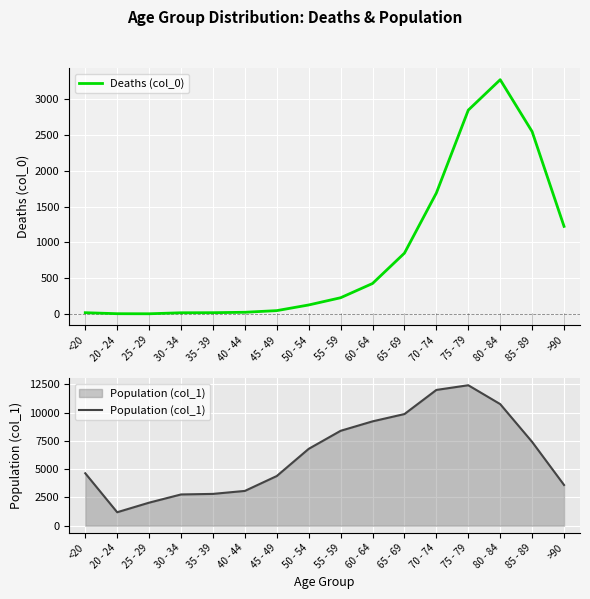

The value of Population (col_1) at 40 - 44 is 892. True or false?

False